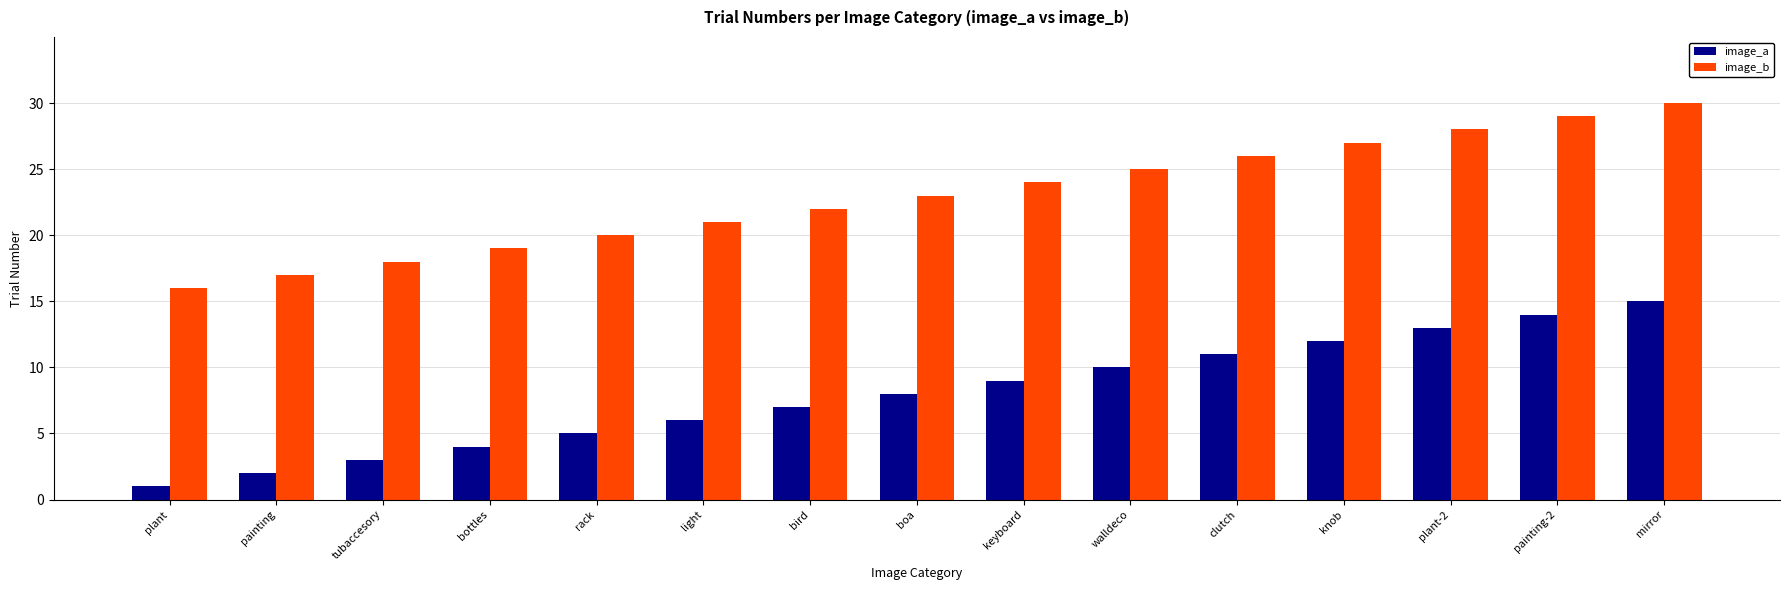

Rank the series at painting-2 from highest to lowest value.

image_b, image_a